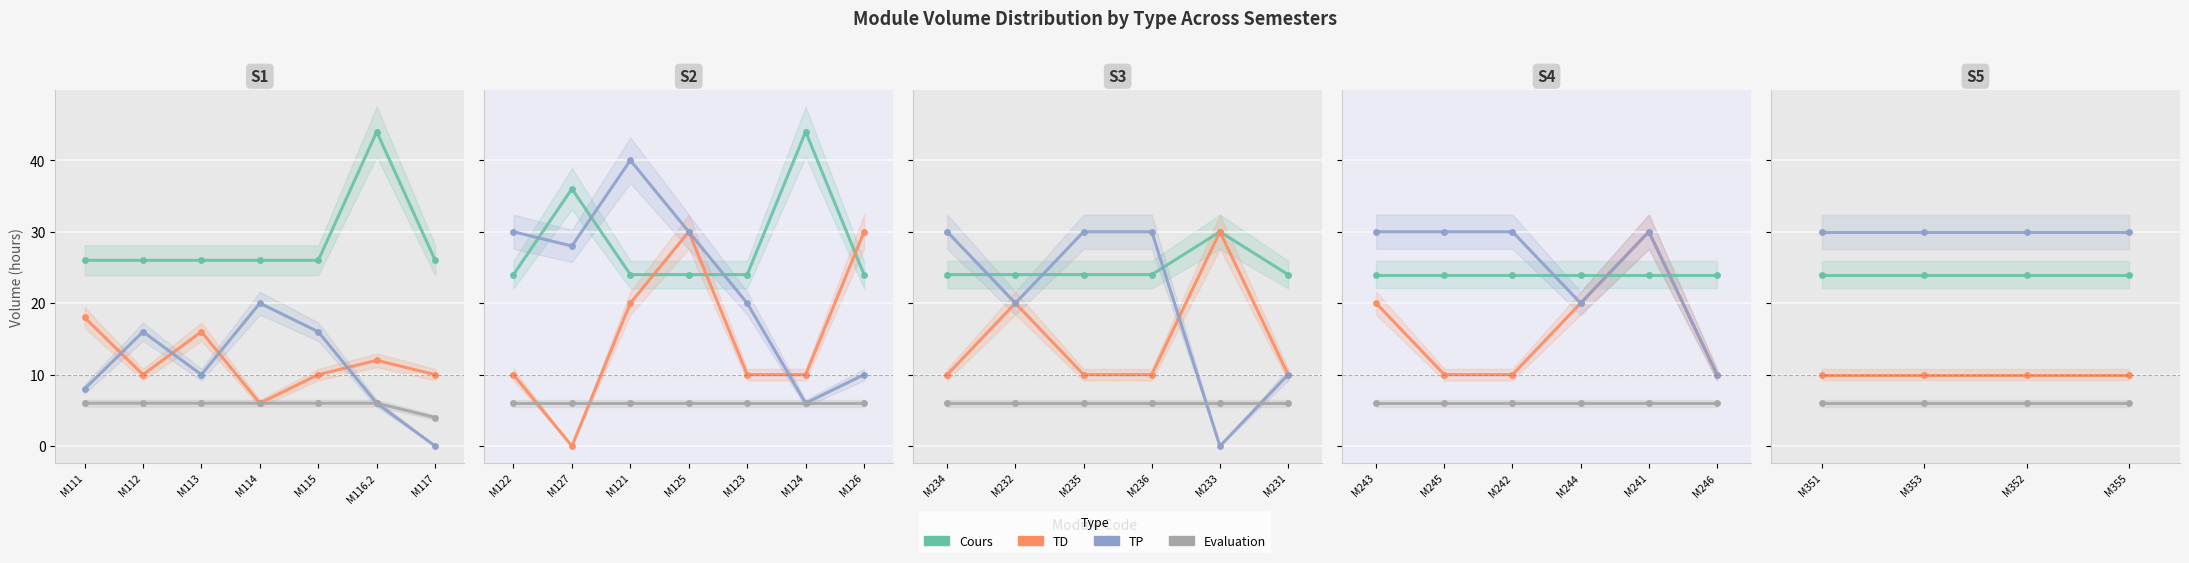

What is the minimum value for Cours?

24